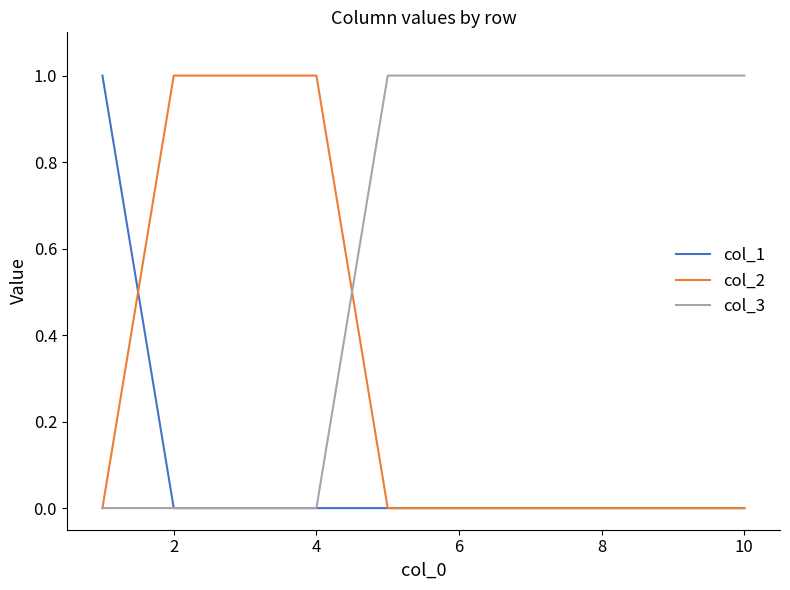

Which series has the largest total across all categories?

col_3